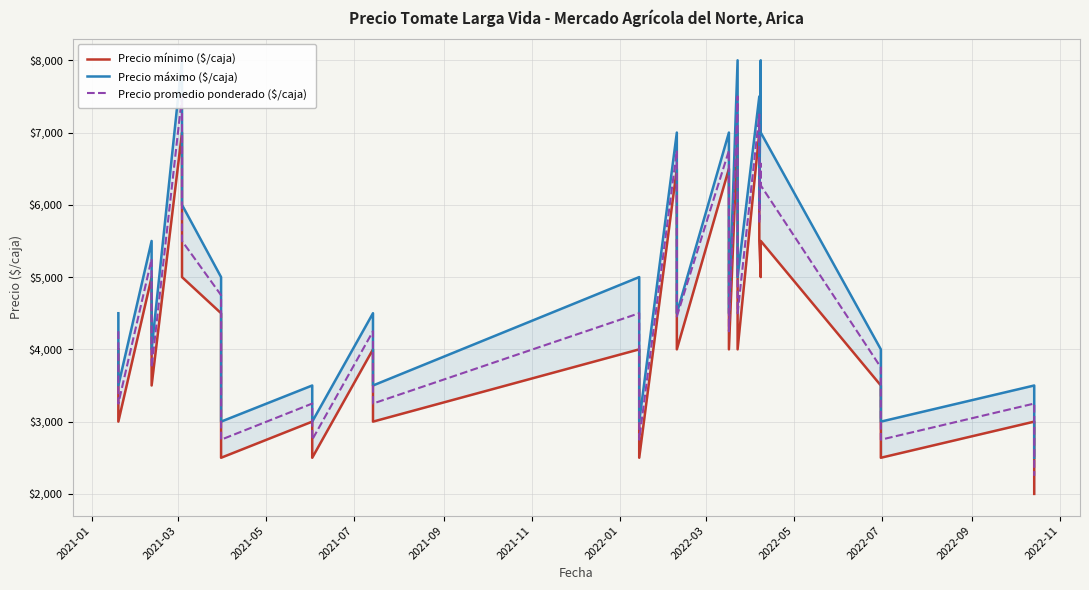

At how many categories does at least one series exceed 7657?

3